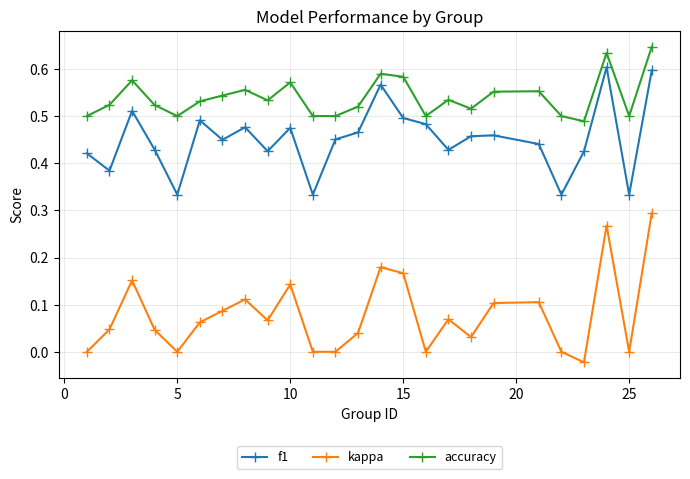

What is the sum of all f1 values?

11.3